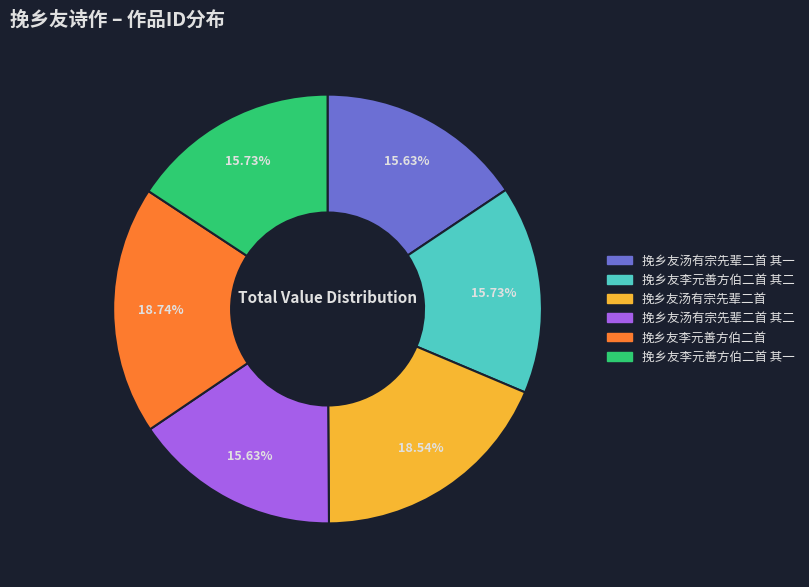

Count the number of slices in the pie.

6